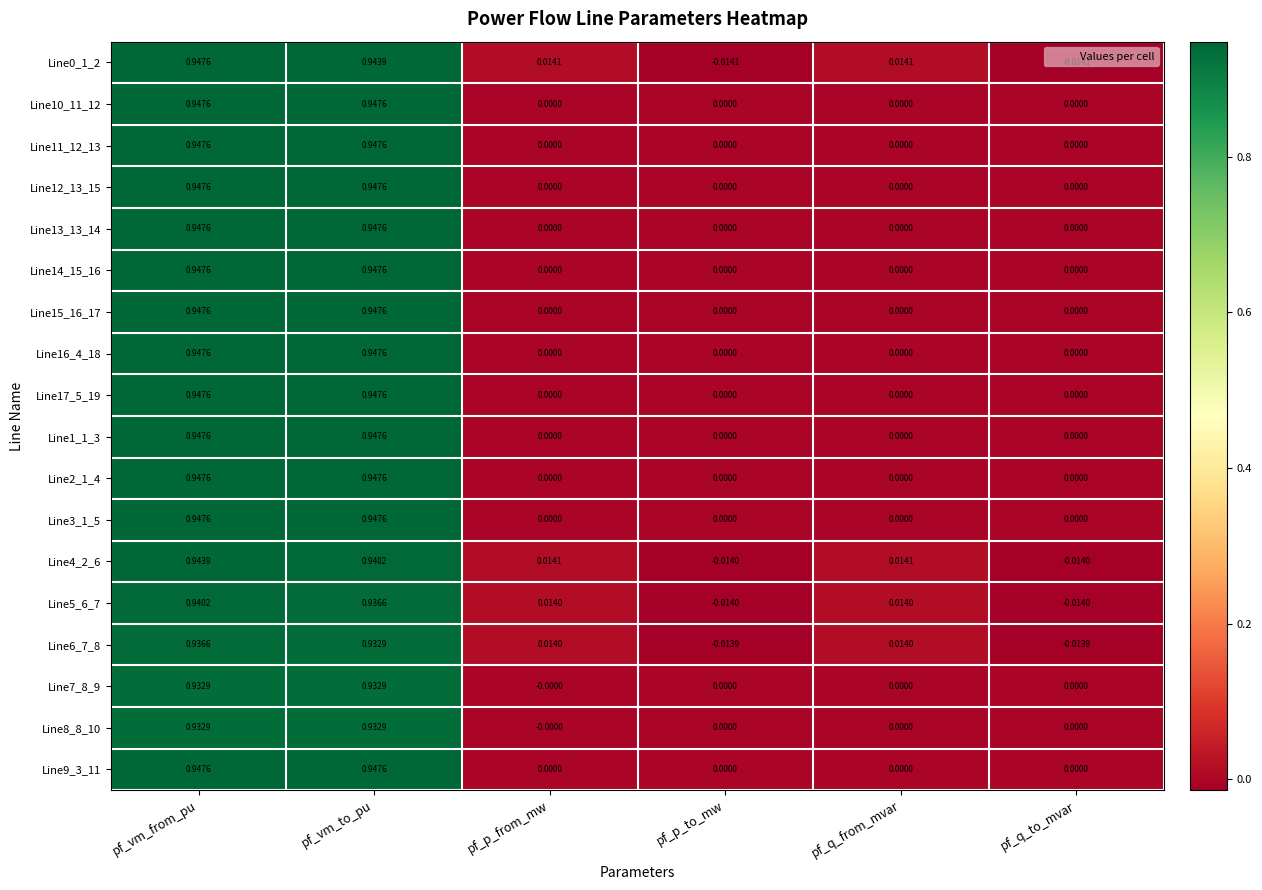

At which category is the sum across all series the highest?

pf_vm_from_pu